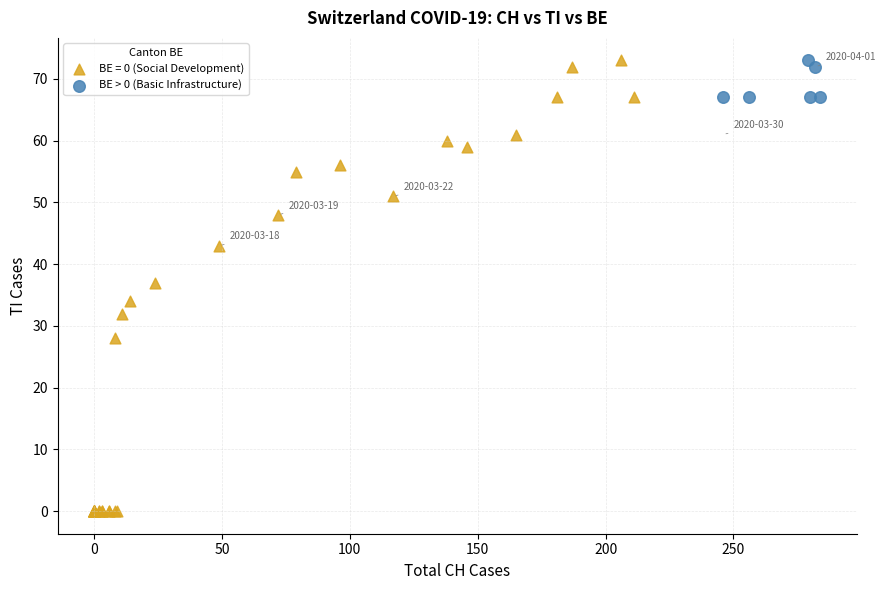

Which series has the largest Y range (max minus min)?

BE = 0 (Social Development)